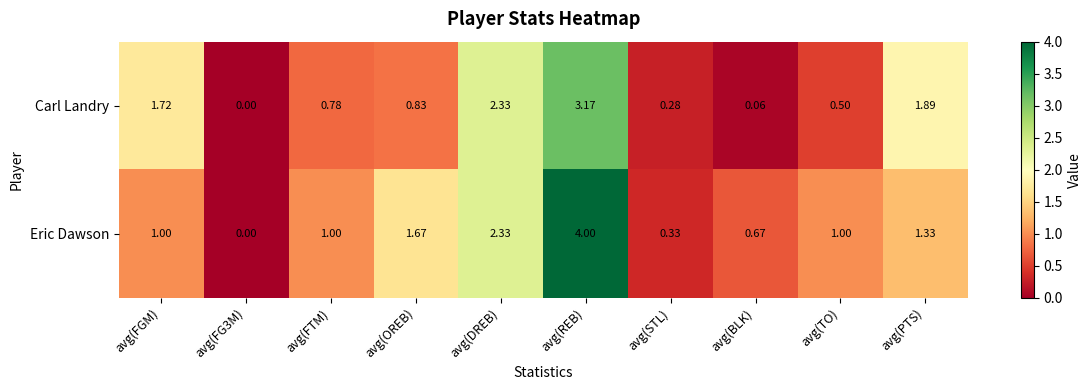

Where is Eric Dawson nearest to the value 2?

avg(OREB)